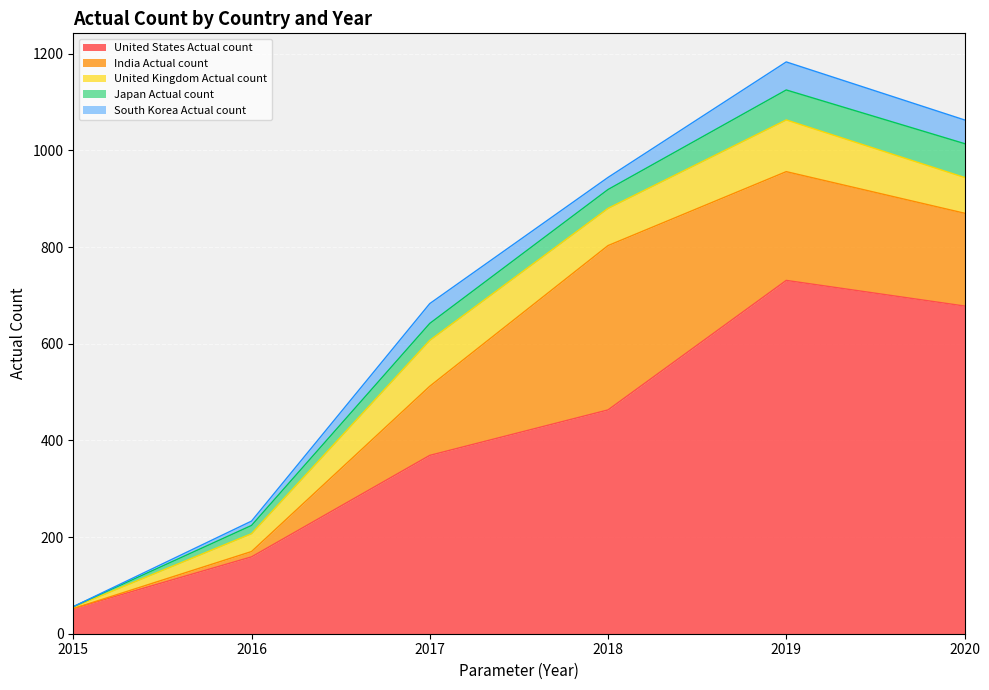

Which category has the highest value across all series?

2019